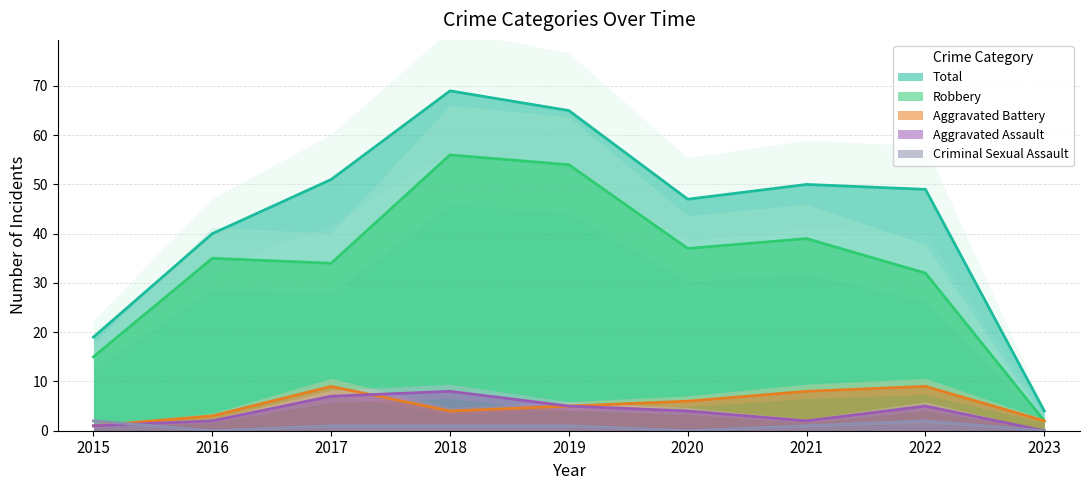

What is the sum of the Robbery values at 2018 and 2022?

88